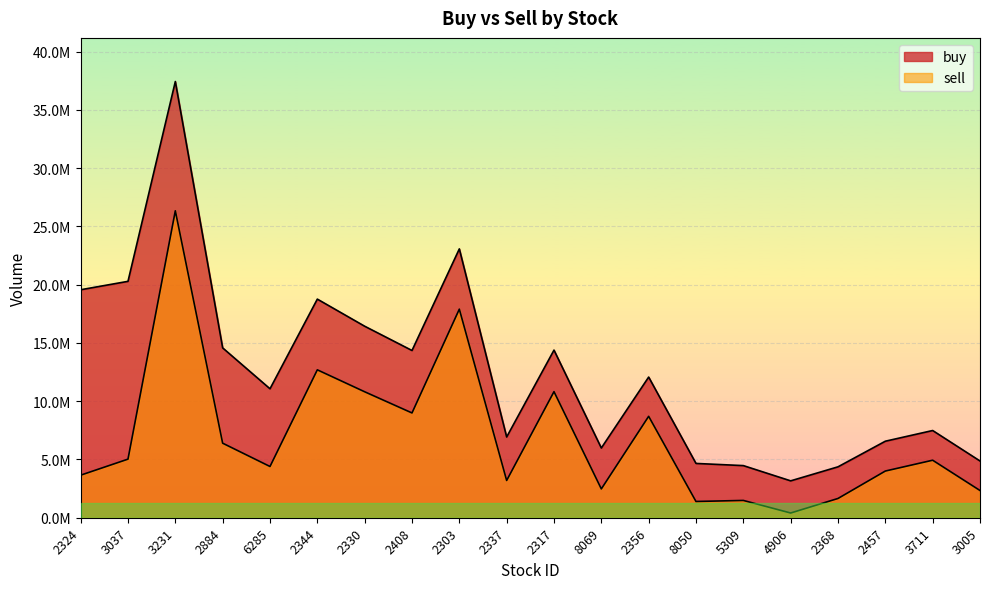

How many distinct data groups are displayed?

2